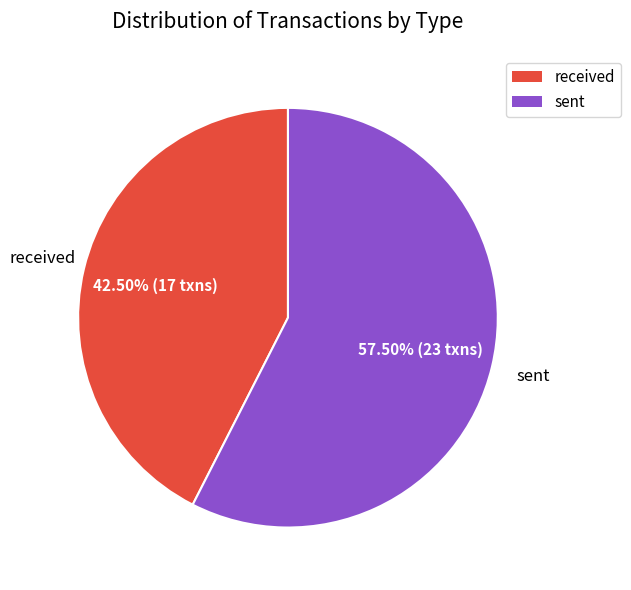

What percentage do received and sent together represent?

100.0%